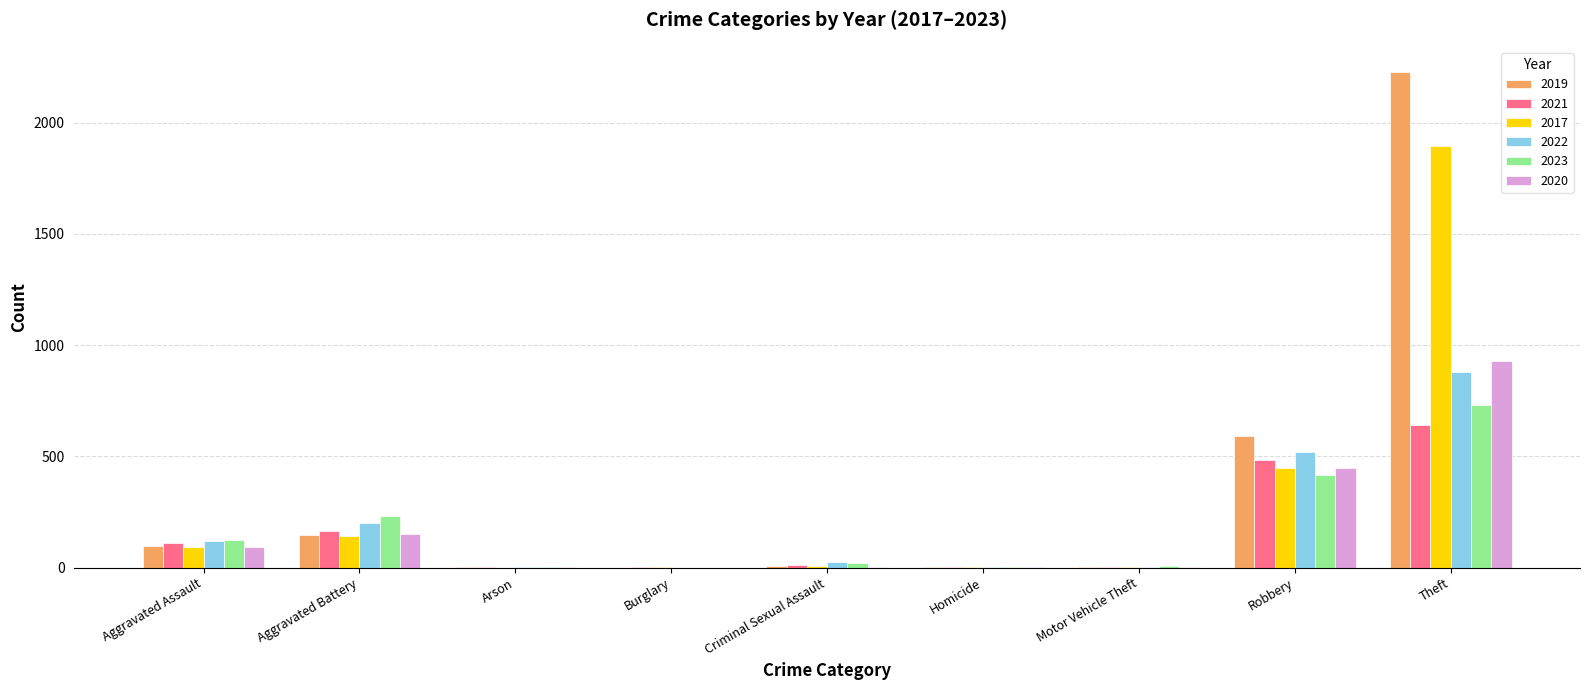

How many series are shown in this chart?

6